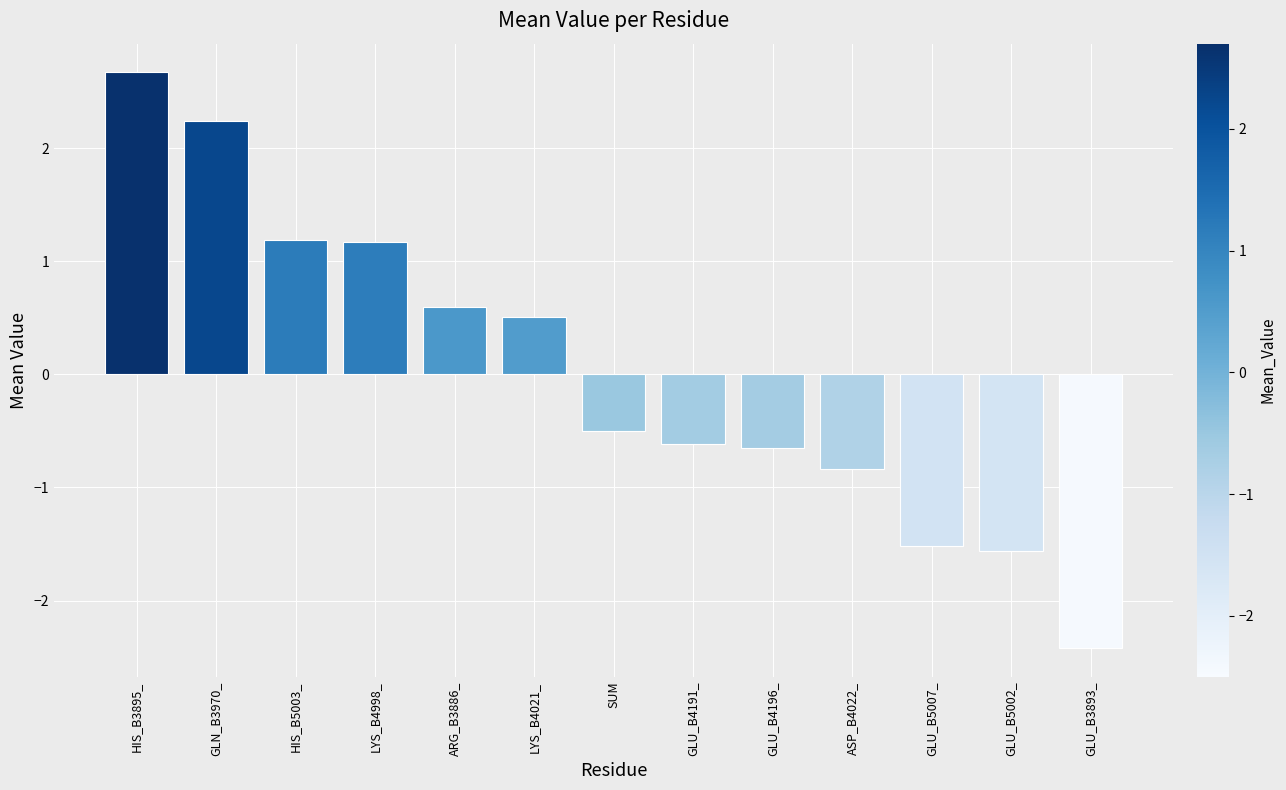

How many values exceed 0?

6